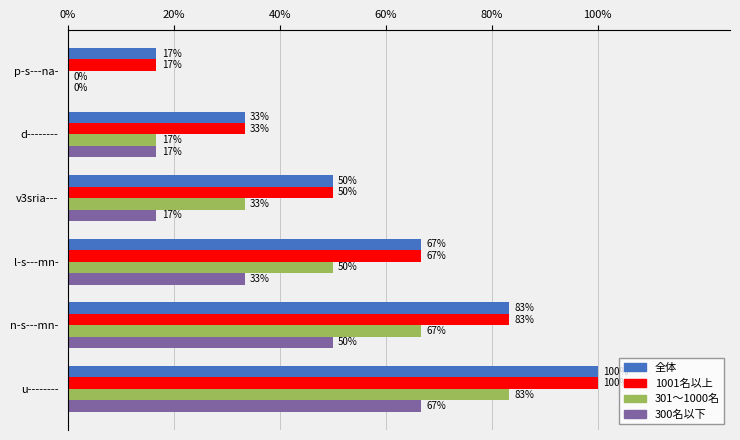

What are all the series names shown in the legend?

全体, 1001名以上, 301〜1000名, 300名以下